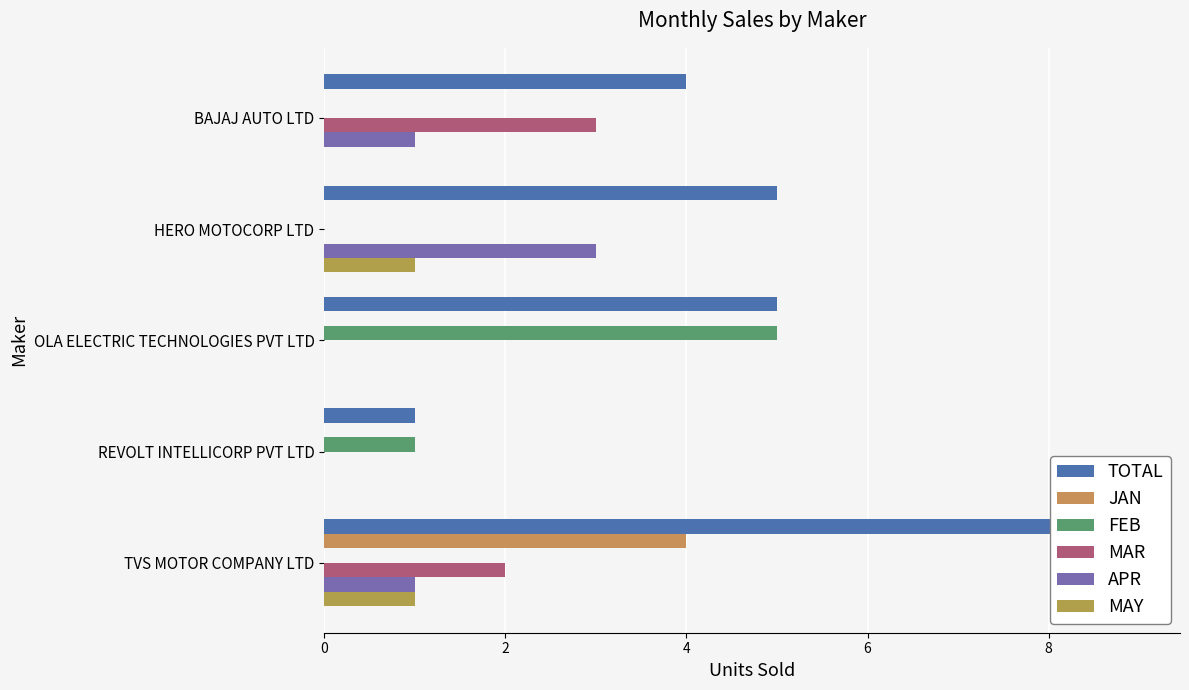

How many bars are there in total?

30